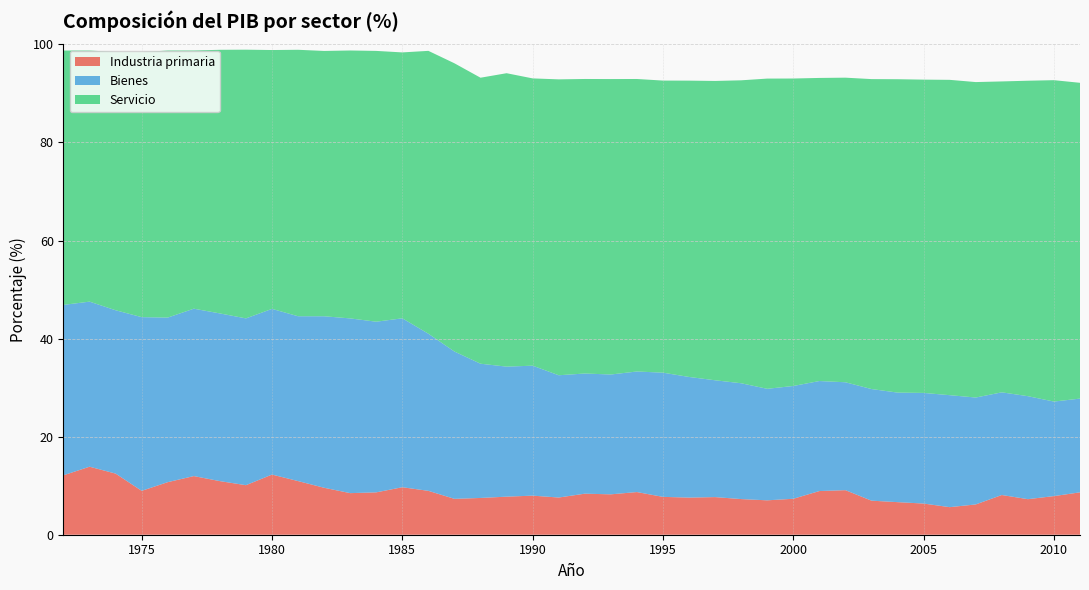

Reading left to right, what are all the values shown in this chart?

Industria primaria: 1972=12.1	1973=13.9	1974=12.5	1975=9.0	1976=10.7	1977=12.0	1978=10.9	1979=10.1	1980=12.3	1981=10.9	1982=9.6	1983=8.5	1984=8.6	1985=9.7	1986=8.9	1987=7.3	1988=7.5	1989=7.8	1990=8.0	1991=7.6	1992=8.4	1993=8.2	1994=8.7	1995=7.7	1996=7.6	1997=7.7	1998=7.3	1999=7.0	2000=7.3	2001=8.9	2002=9.1	2003=6.9	2004=6.6	2005=6.4	2006=5.6	2007=6.2	2008=8.1	2009=7.3	2010=7.9	2011=8.6
Bienes: 1972=34.7	1973=33.7	1974=33.3	1975=35.4	1976=33.6	1977=34.1	1978=34.2	1979=34.0	1980=33.8	1981=33.6	1982=35.0	1983=35.6	1984=34.8	1985=34.5	1986=32.0	1987=30.0	1988=27.4	1989=26.5	1990=26.5	1991=24.9	1992=24.5	1993=24.4	1994=24.6	1995=25.3	1996=24.6	1997=23.8	1998=23.6	1999=22.7	2000=23.0	2001=22.4	2002=22.0	2003=22.8	2004=22.3	2005=22.6	2006=22.8	2007=21.8	2008=20.9	2009=21.0	2010=19.3	2011=19.1
Servicio: 1972=51.9	1973=51.2	1974=52.7	1975=54.0	1976=54.5	1977=52.7	1978=53.8	1979=54.8	1980=52.8	1981=54.3	1982=54.1	1983=54.6	1984=55.2	1985=54.2	1986=57.7	1987=58.8	1988=58.3	1989=59.8	1990=58.6	1991=60.3	1992=60.1	1993=60.3	1994=59.7	1995=59.6	1996=60.4	1997=61.0	1998=61.8	1999=63.3	2000=62.7	2001=61.8	2002=62.1	2003=63.2	2004=63.9	2005=63.9	2006=64.3	2007=64.3	2008=63.4	2009=64.3	2010=65.5	2011=64.4